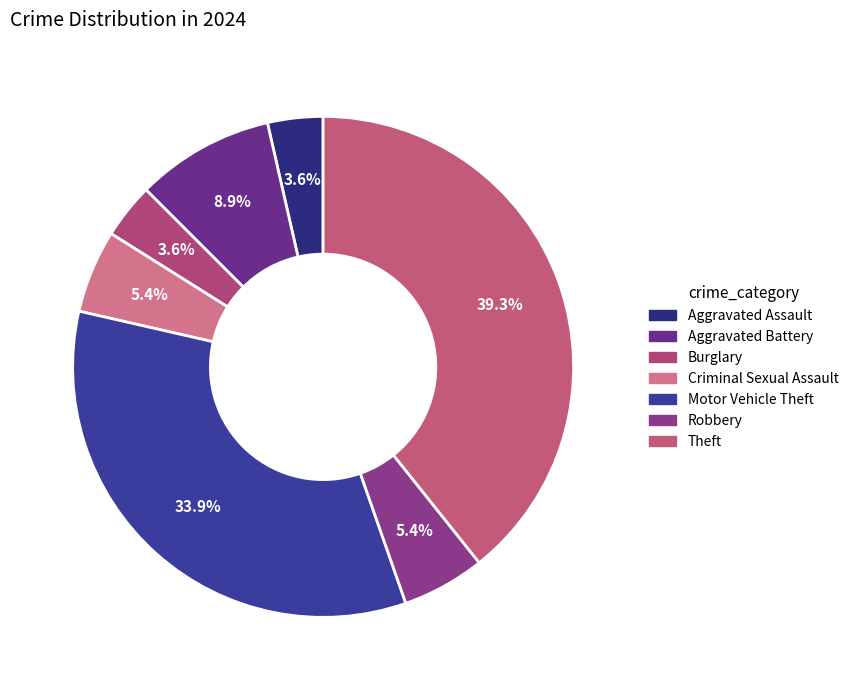

The Aggravated Assault slice represents 4% of the pie. True or false?

True